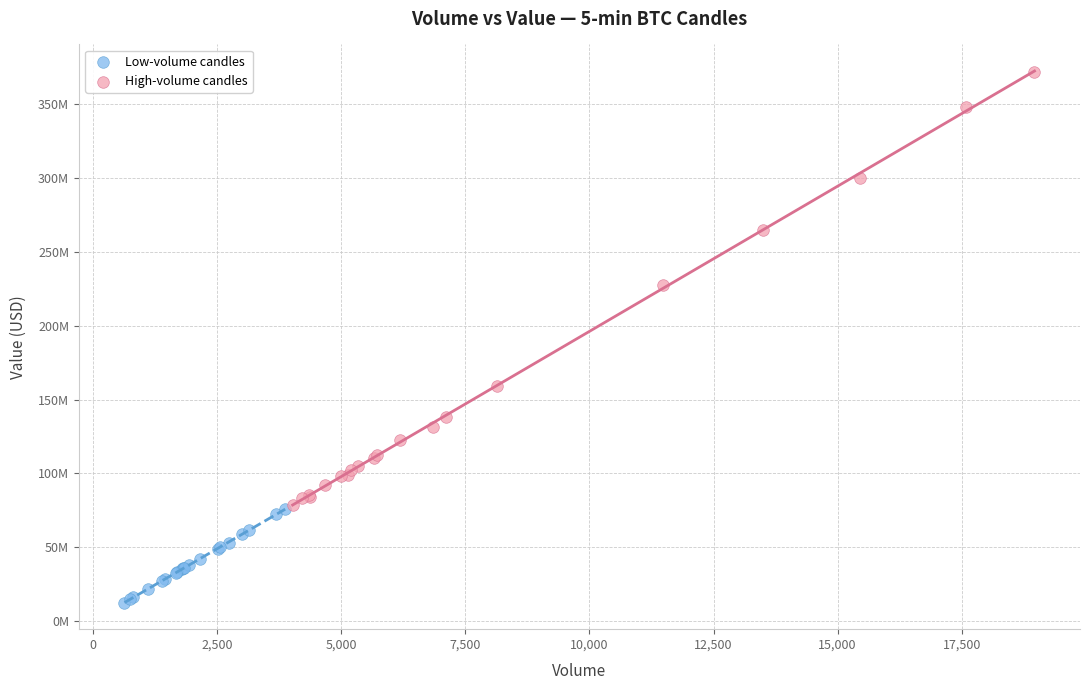

What are all the series names shown in the legend?

Low-volume candles, High-volume candles